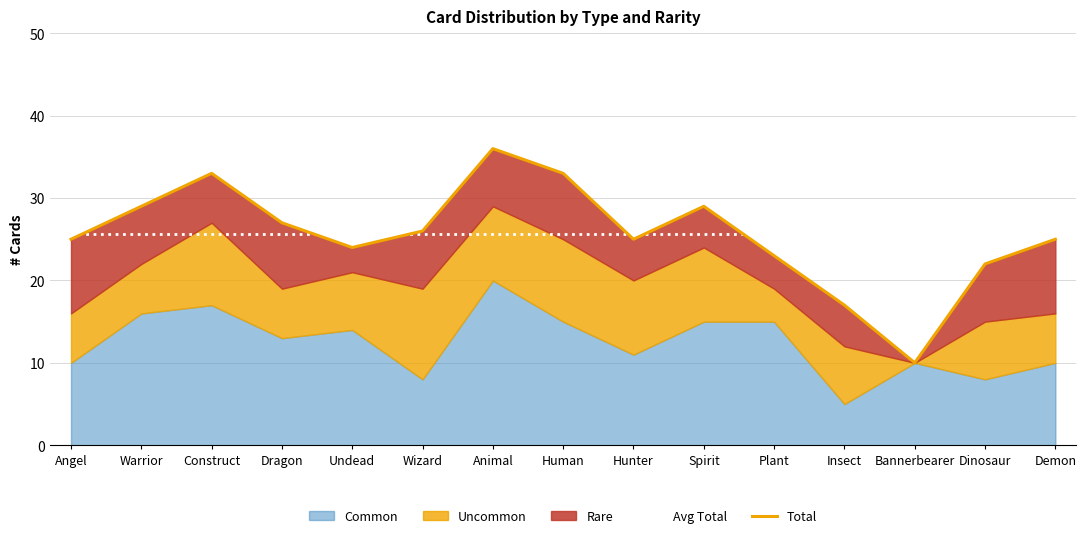

What position from the right is Demon?

1